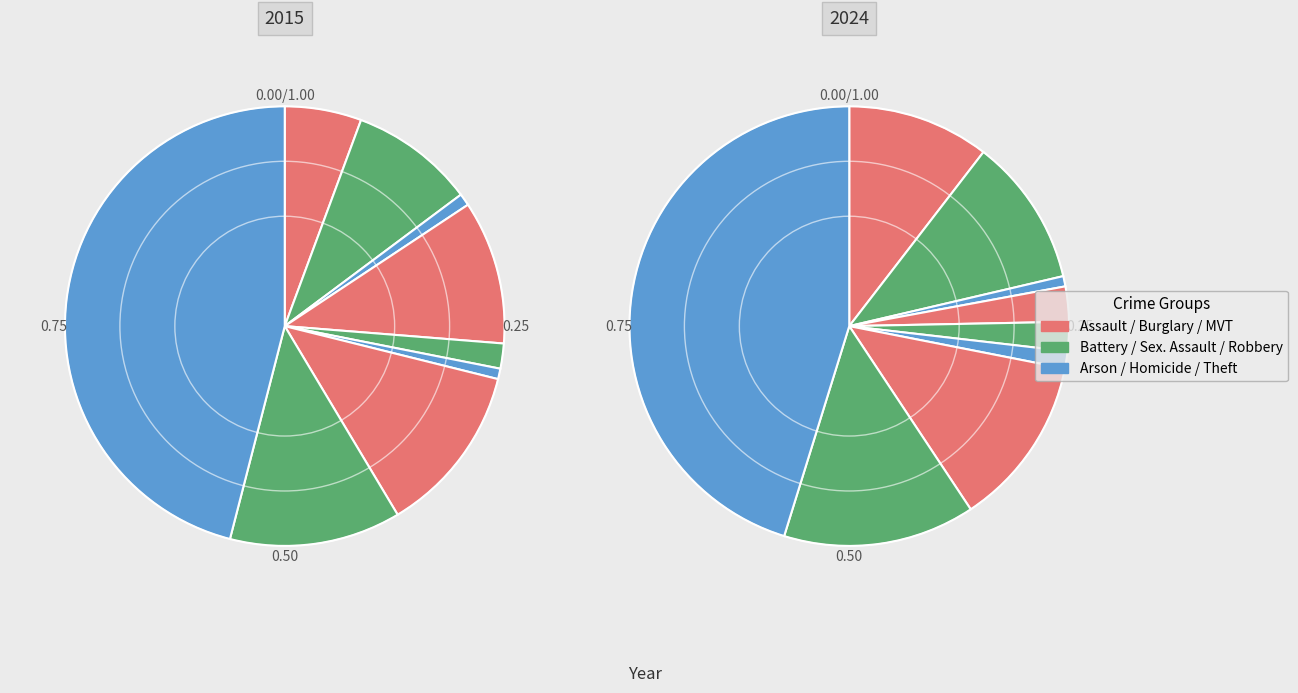

At Burglary, list the series in order from smallest to largest.

2024, 2015